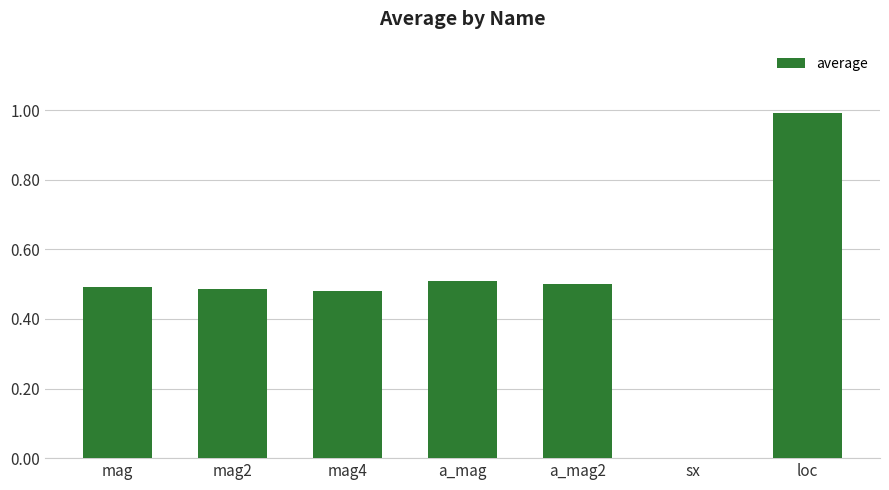

What is the sum of all values?

3.5